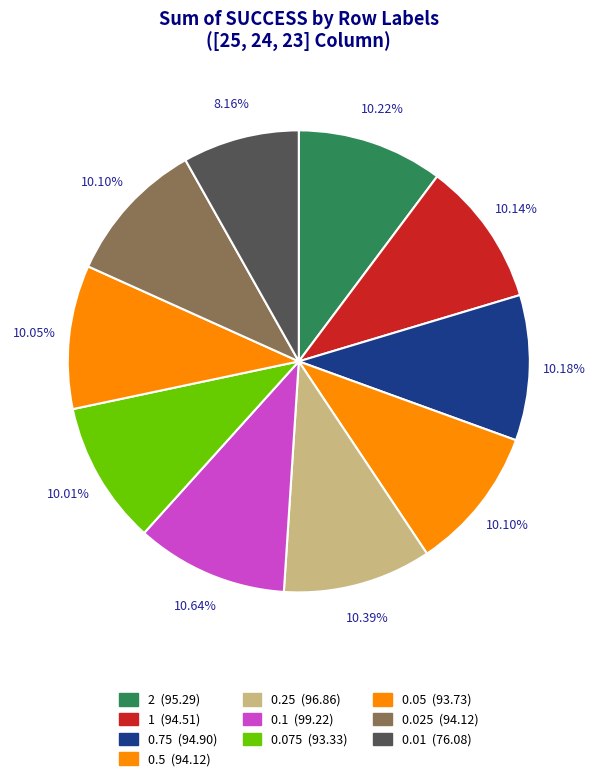

Is there any slice that represents more than half of the pie?

No